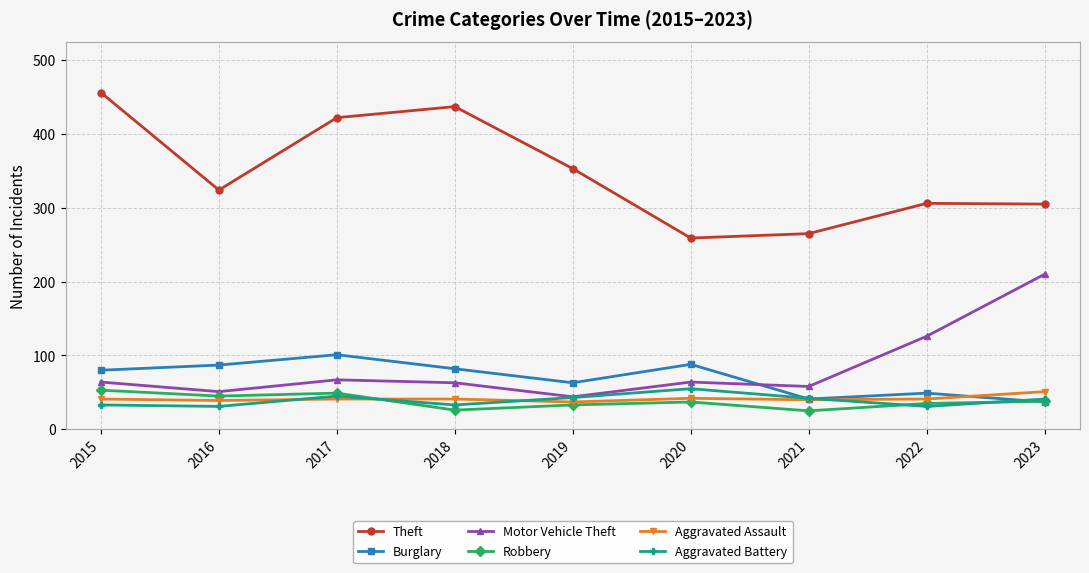

Which series has the largest total across all categories?

Theft